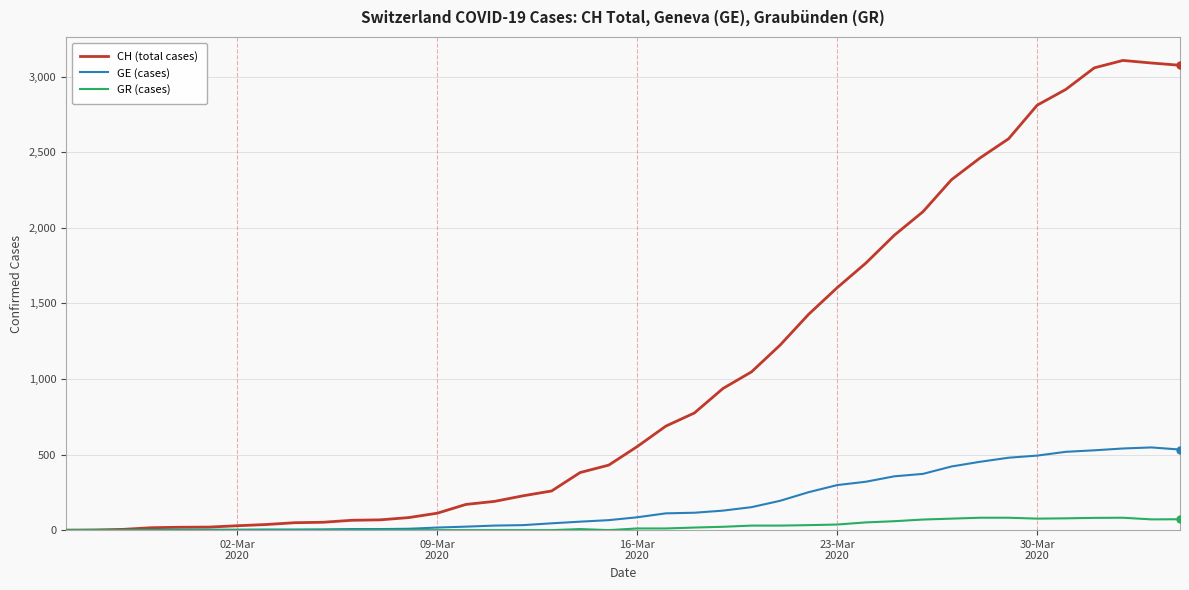

Rank the series by their maximum value, from lowest to highest.

GR (cases), GE (cases), CH (total cases)